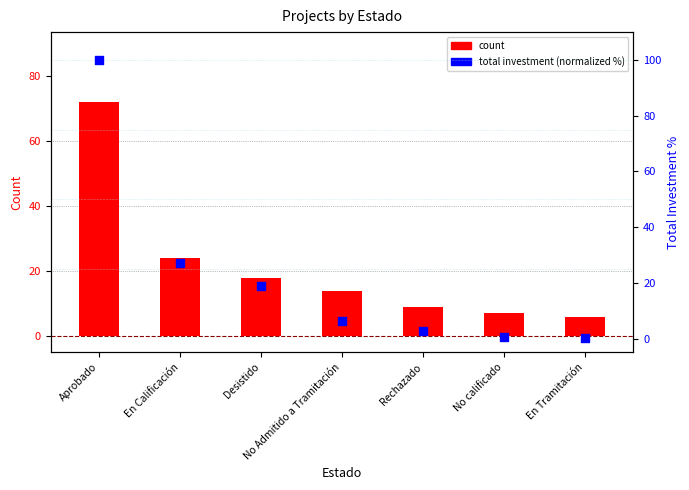

At which category is the sum across all series the highest?

Aprobado